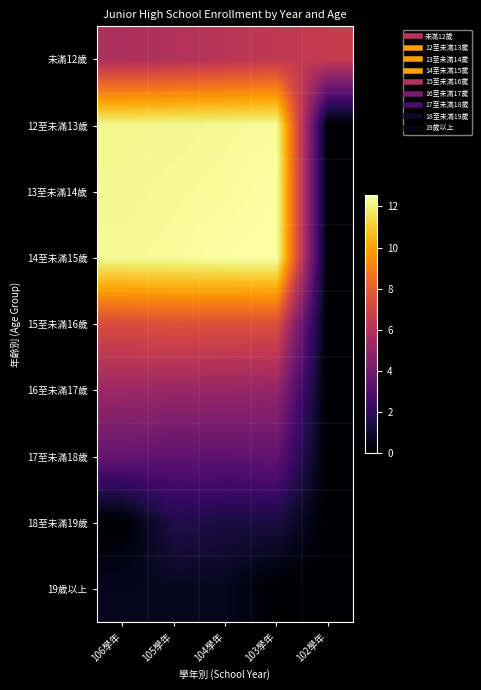

Reading right to left, list all the values displayed in this chart.

未滿12歲: 102學年=6.6	103學年=6.4	104學年=6.2	105學年=6.0	106學年=5.8
12至未滿13歲: 102學年=0.0	103學年=12.4	104學年=12.3	105學年=12.3	106學年=12.2
13至未滿14歲: 102學年=0.0	103學年=12.5	104學年=12.4	105學年=12.3	106學年=12.3
14至未滿15歲: 102學年=0.0	103學年=12.6	104學年=12.5	105學年=12.4	106學年=12.3
15至未滿16歲: 102學年=0.0	103學年=7.5	104學年=7.5	105學年=7.5	106學年=7.4
16至未滿17歲: 102學年=0.0	103學年=5.0	104學年=5.2	105學年=5.2	106學年=5.3
17至未滿18歲: 102學年=0.0	103學年=3.5	104學年=3.4	105學年=3.4	106學年=3.6
18至未滿19歲: 102學年=0.0	103學年=1.4	104學年=1.4	105學年=1.6	106學年=0.0
19歲以上: 102學年=0.0	103學年=0.0	104學年=0.7	105學年=0.7	106學年=0.7